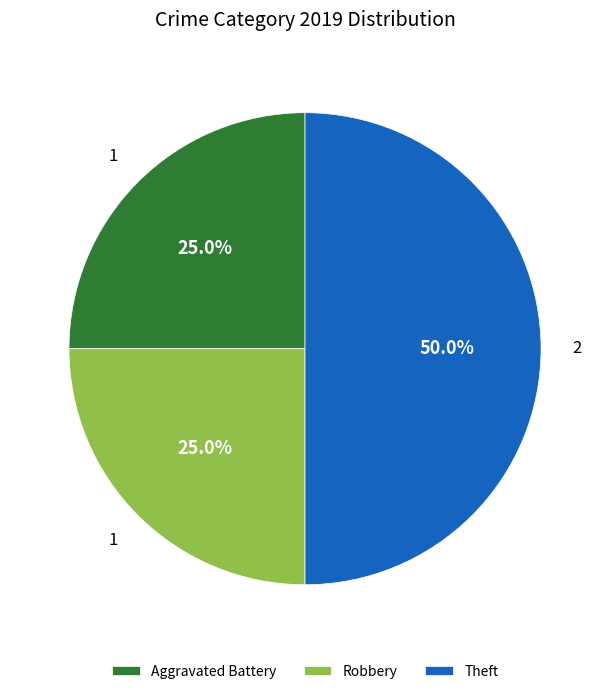

To the nearest percent, what percentage of the pie is Robbery?

25%